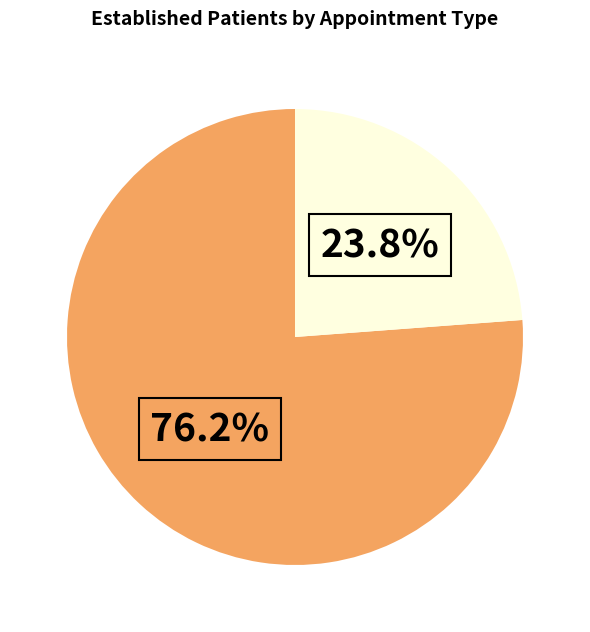

To the nearest percent, what is the average slice percentage?

50%